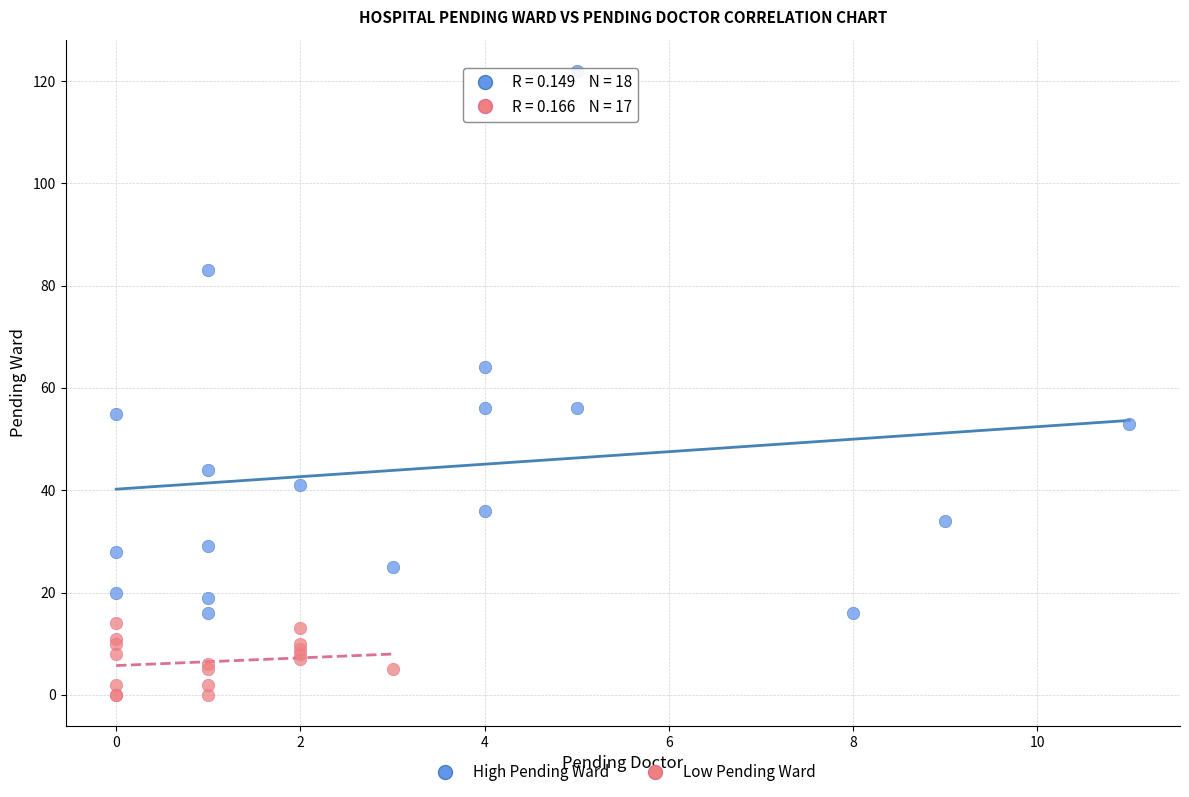

Which series has the largest Y range (max minus min)?

High Pending Ward